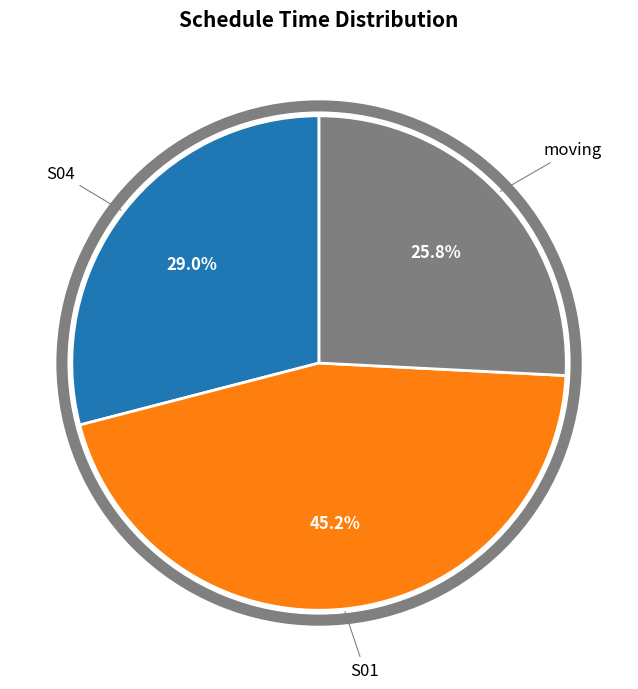

Is there a majority slice in this chart?

No